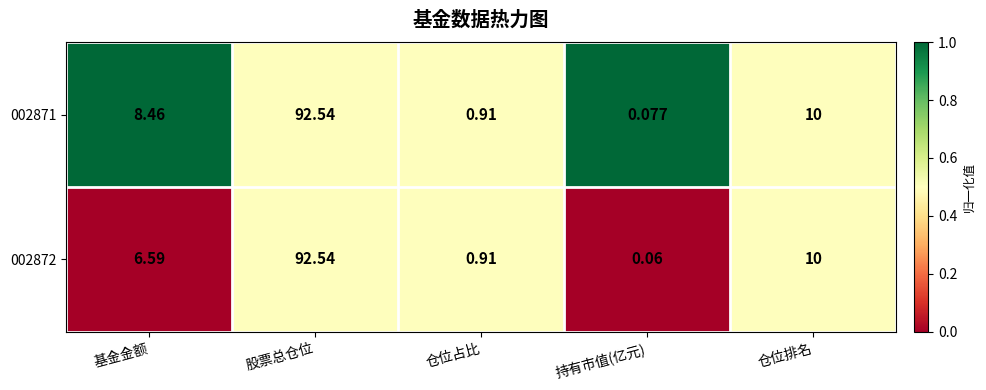

At which category is the sum across all series the highest?

股票总仓位